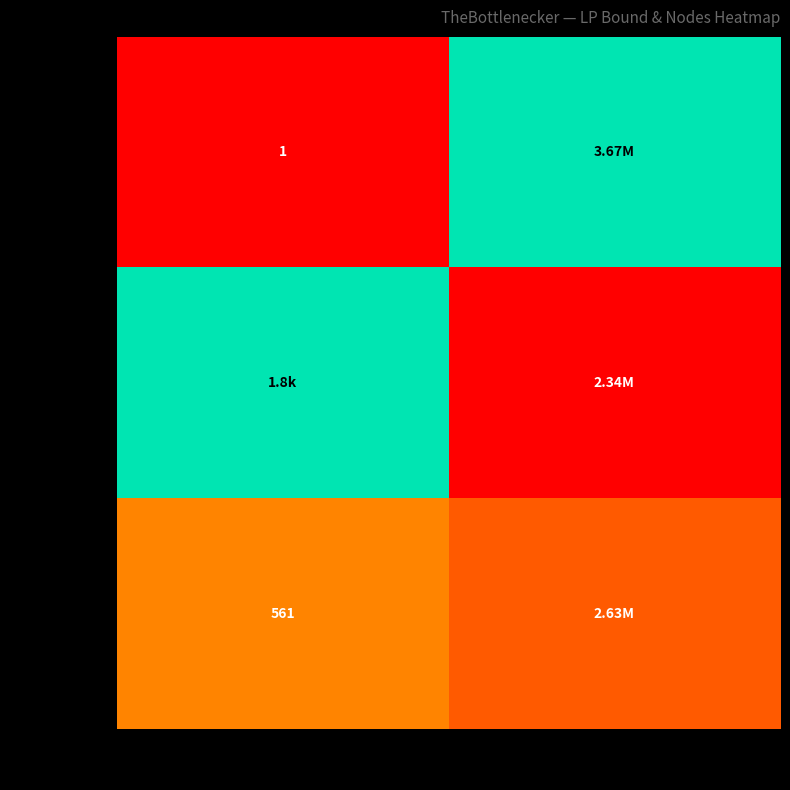

Count the number of categories in the chart.

2